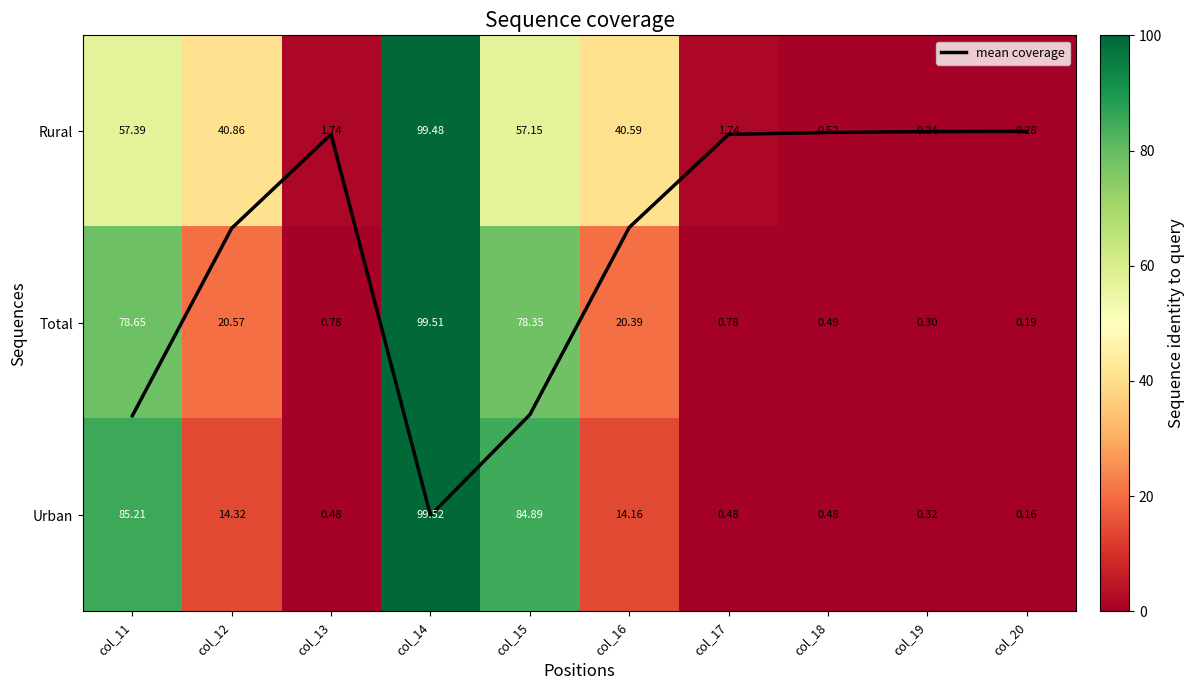

Rank the series by their maximum value, from lowest to highest.

mean coverage, Rural, Total, Urban